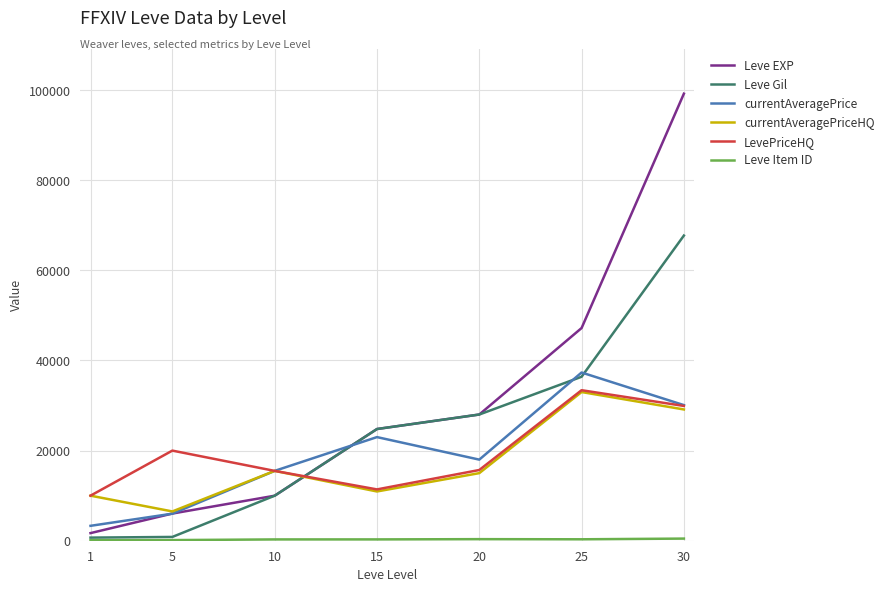

At which category is the sum across all series the highest?

30